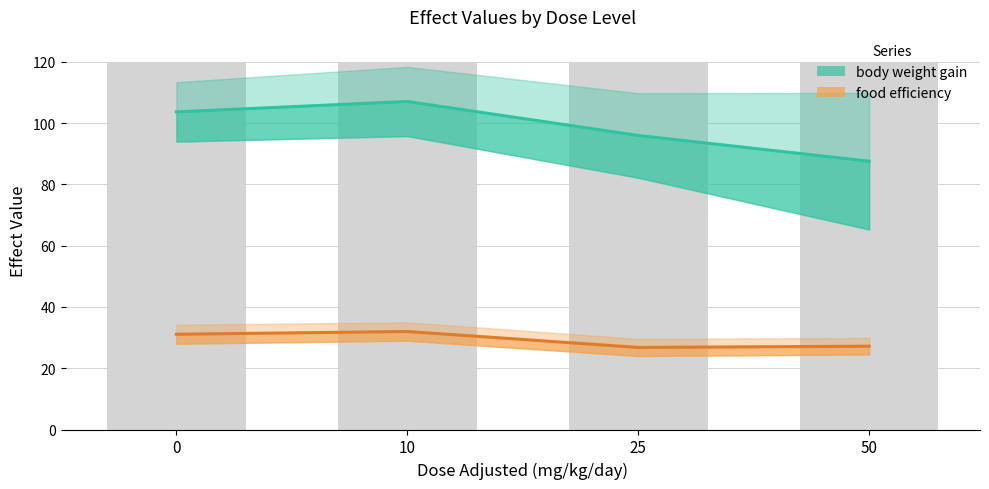

At how many categories does at least one series exceed 33?

4